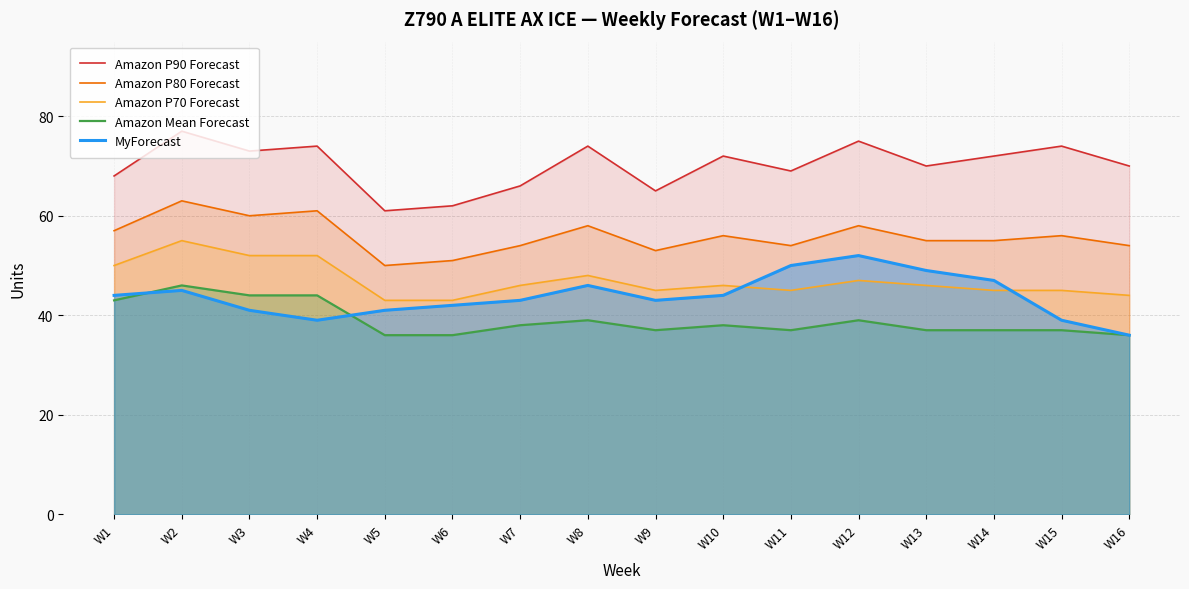

How many values in the MyForecast series exceed 44?

6